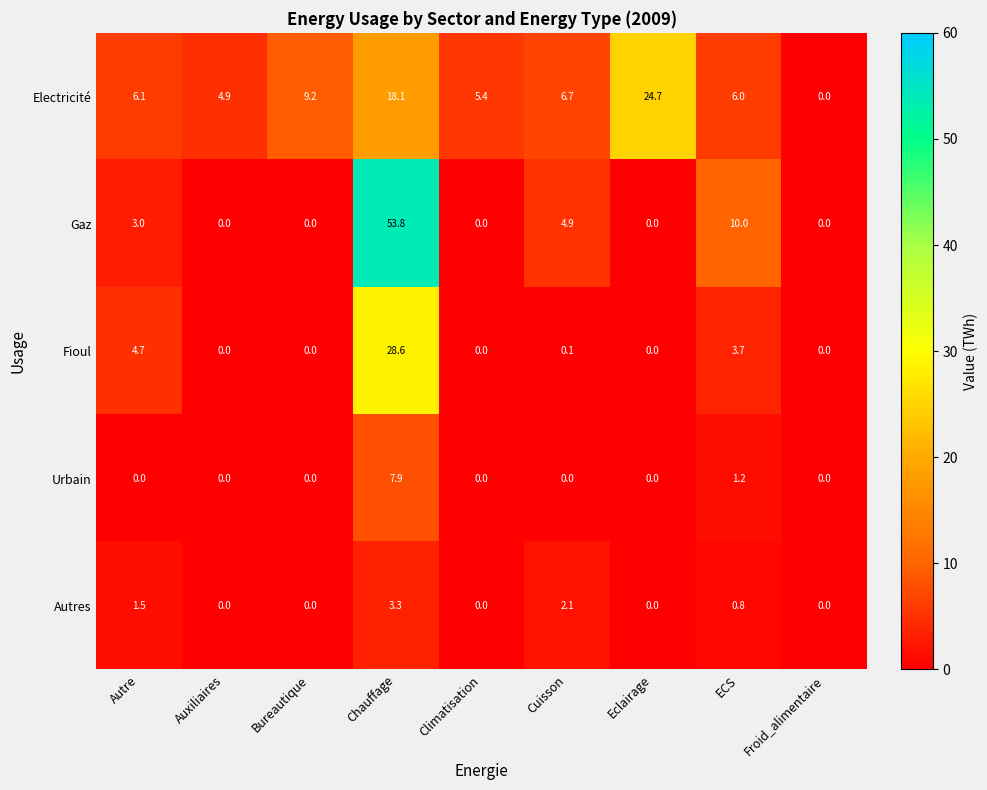

What is the difference between the highest and lowest values at Chauffage?

50.5